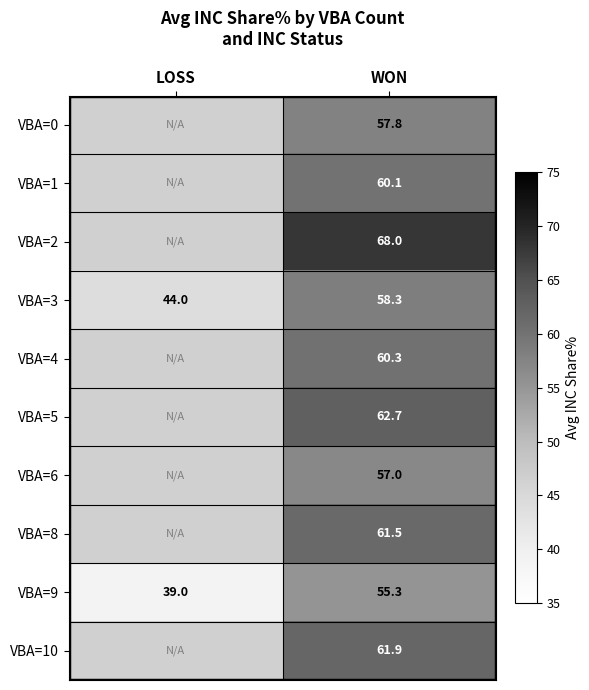

Rank the categories by VBA=9 value from lowest to highest.

LOSS, WON